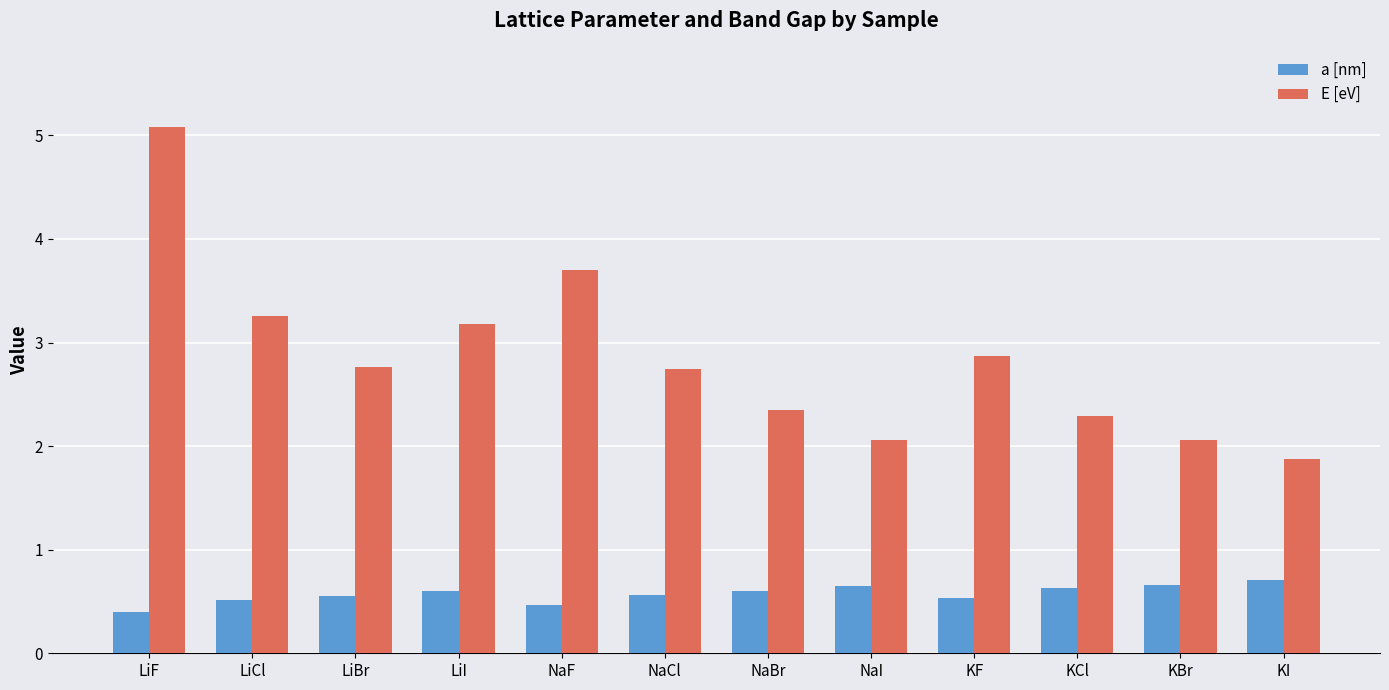

Rank the series by their maximum value, from lowest to highest.

a [nm], E [eV]